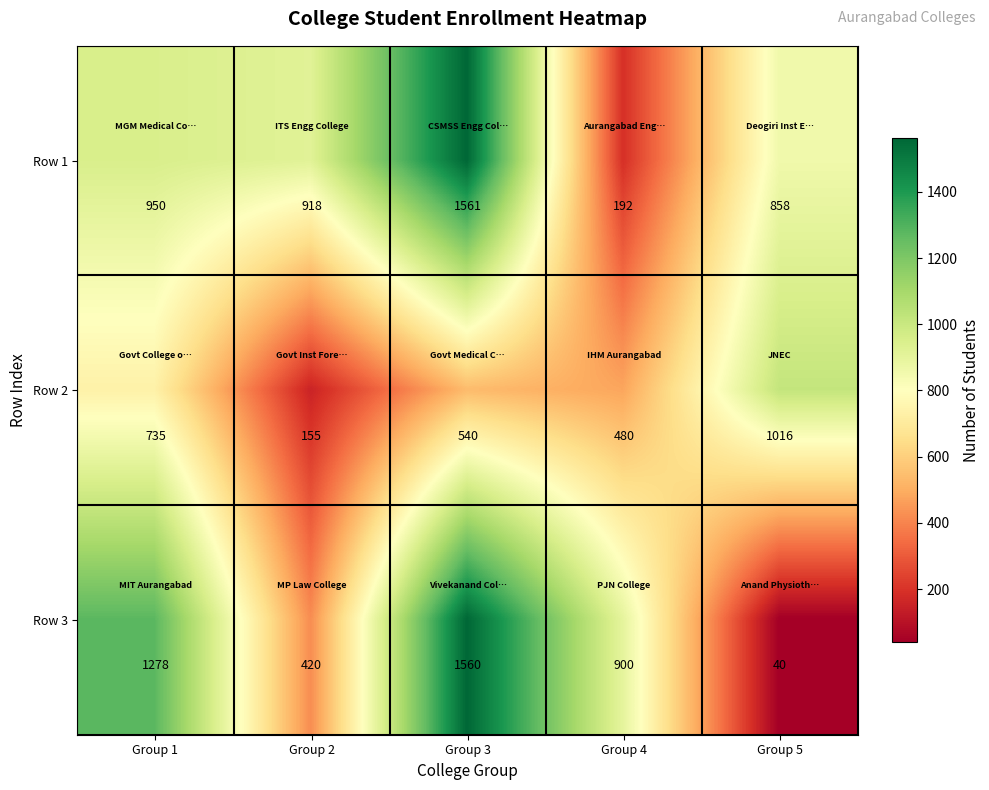

What is the smallest value displayed?

40